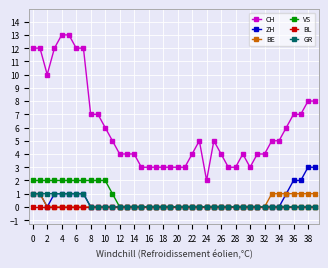

What is the value of the CH point at the 22nd from the left?

3